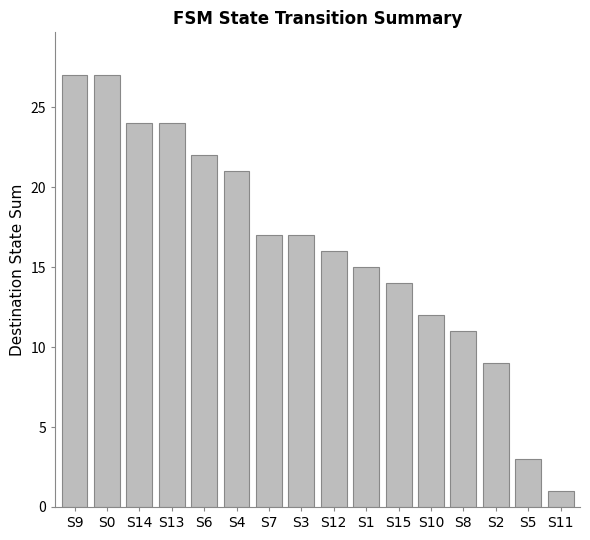

What is the difference between the maximum and minimum values?

26